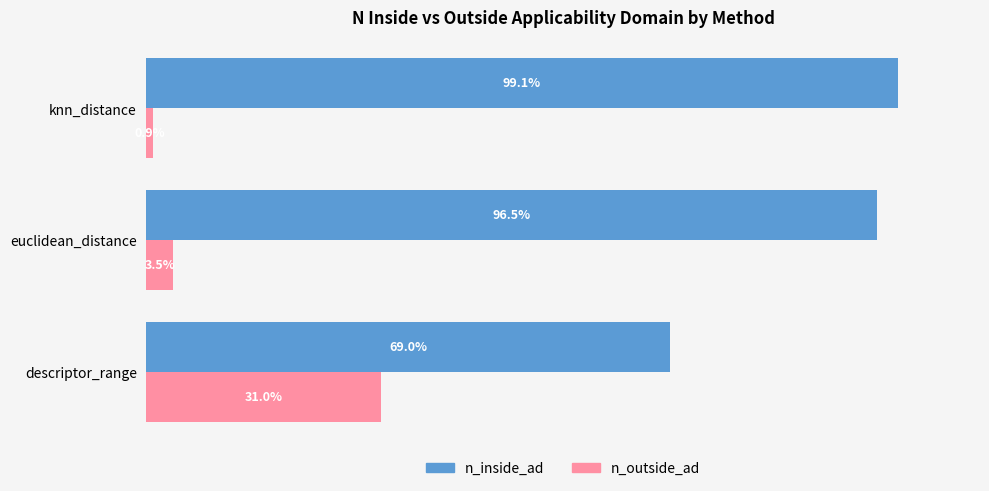

Which label corresponds to the largest value in the chart?

knn_distance